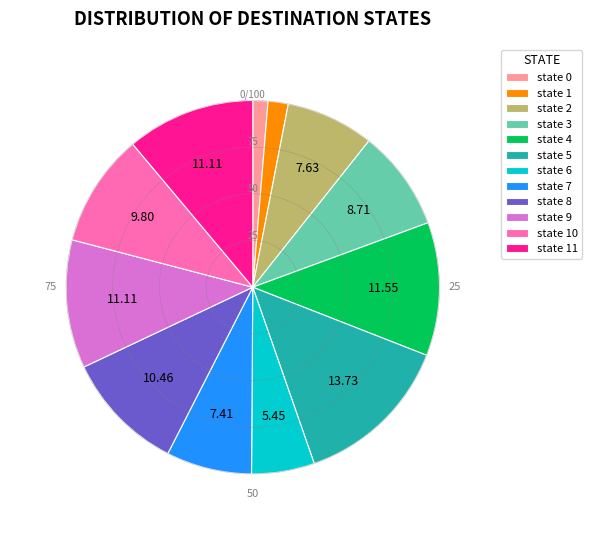

Which has a higher value, state 11 or state 1?

state 11